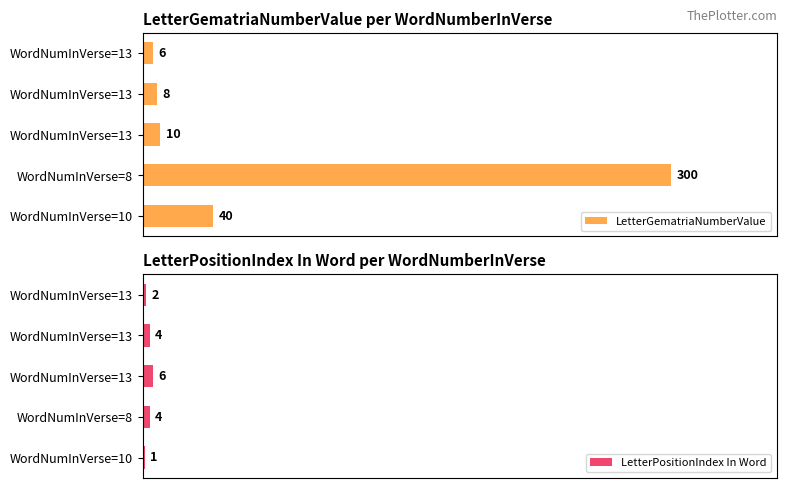

The value of LetterPositionIndex In Word at 0 is 0.6. True or false?

False